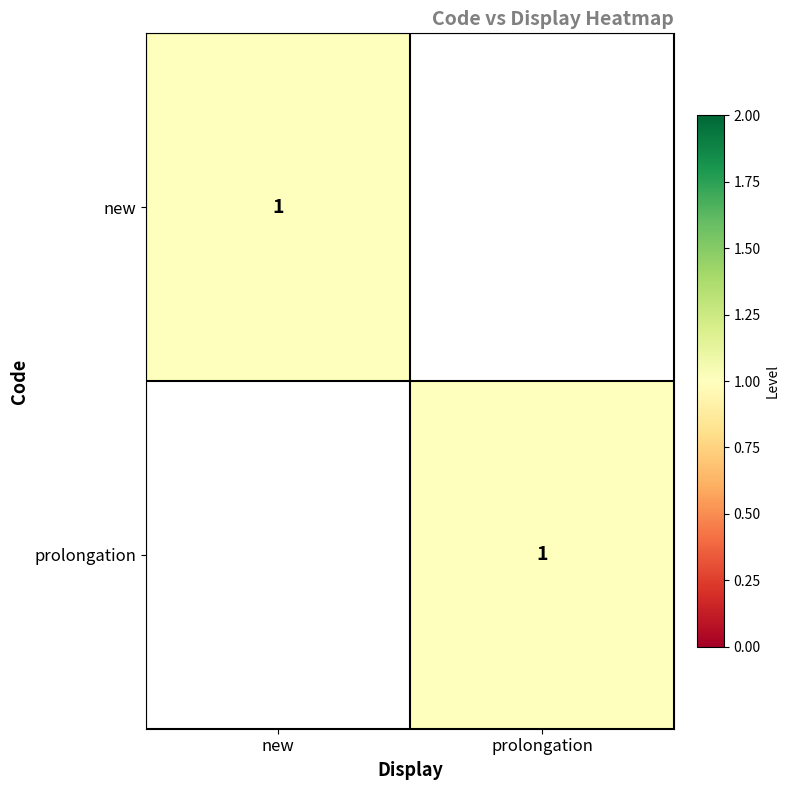

What is the total value across all series at new?

1